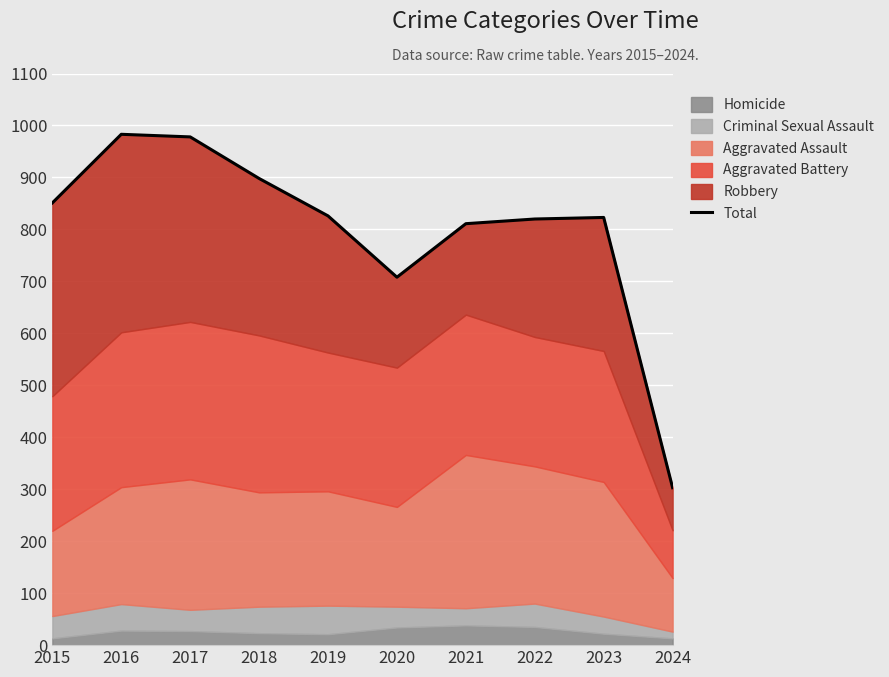

Between 2021 and 2023, which is larger?

2023